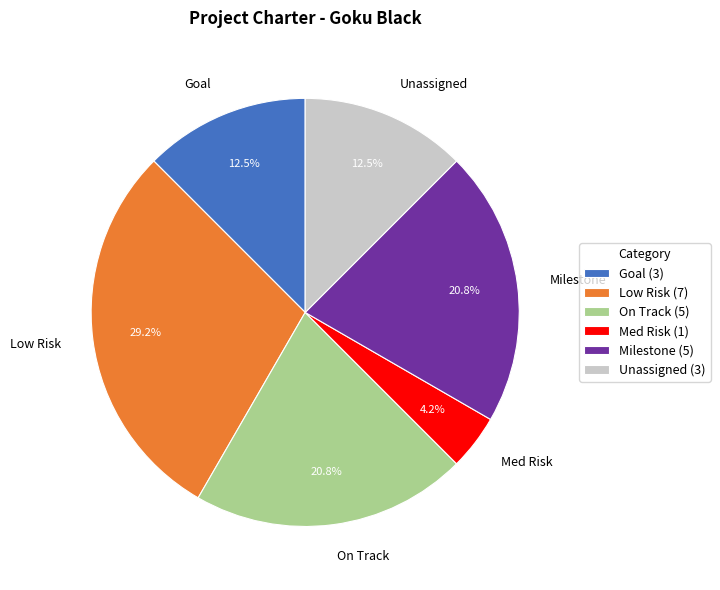

What is the ratio of the value at On Track to the value at Med Risk?

5.0